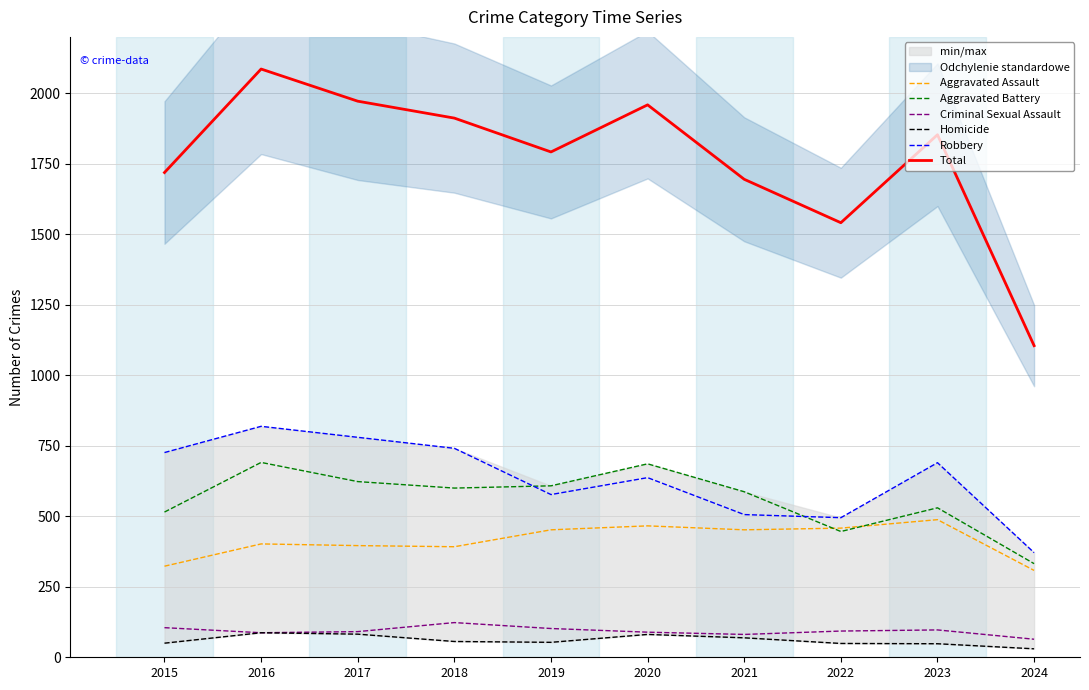

True or false: Aggravated Assault and Total intersect in this chart.

False